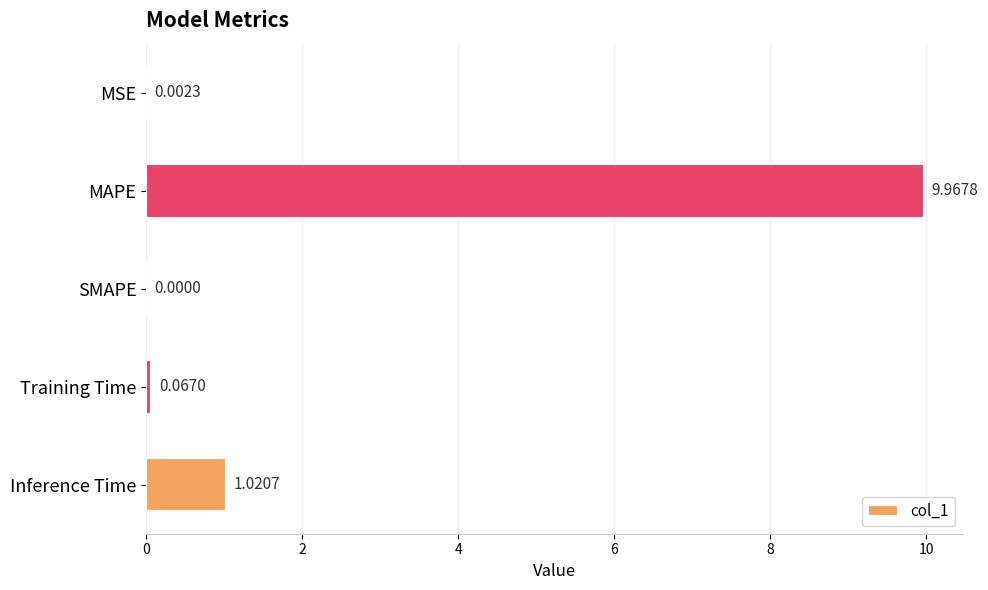

What is the sum of all values?

11.1